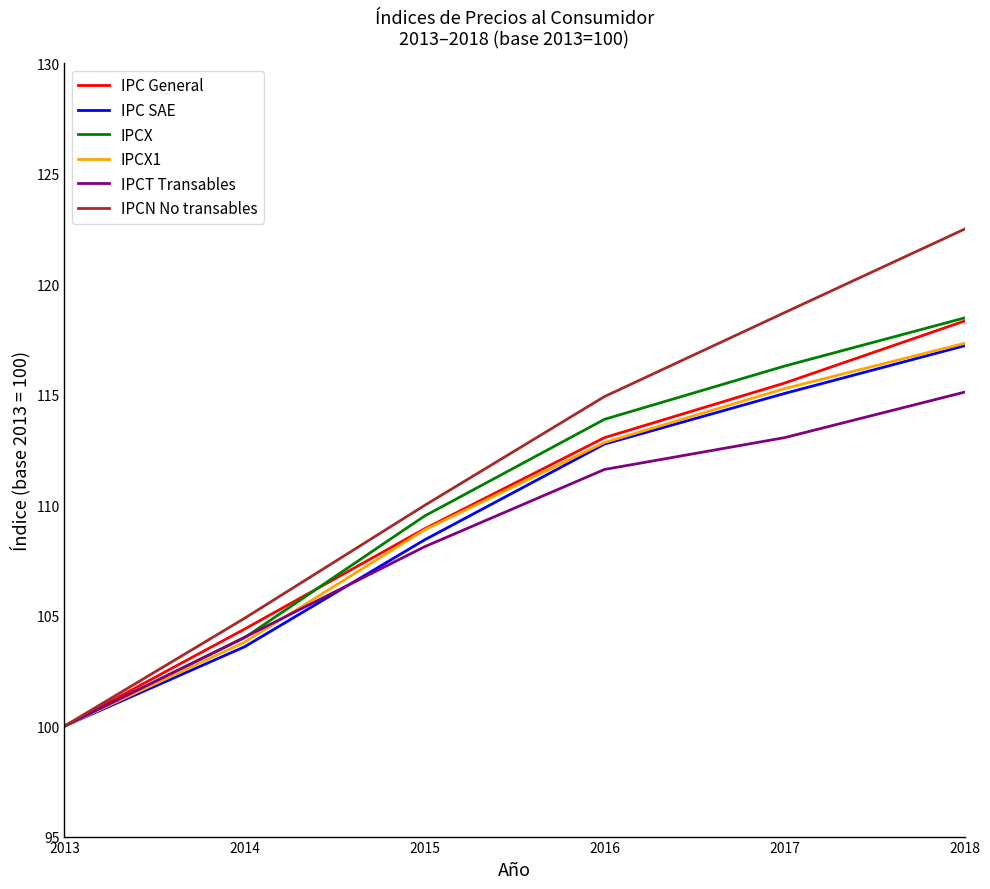

How many categories are shown in the chart?

6